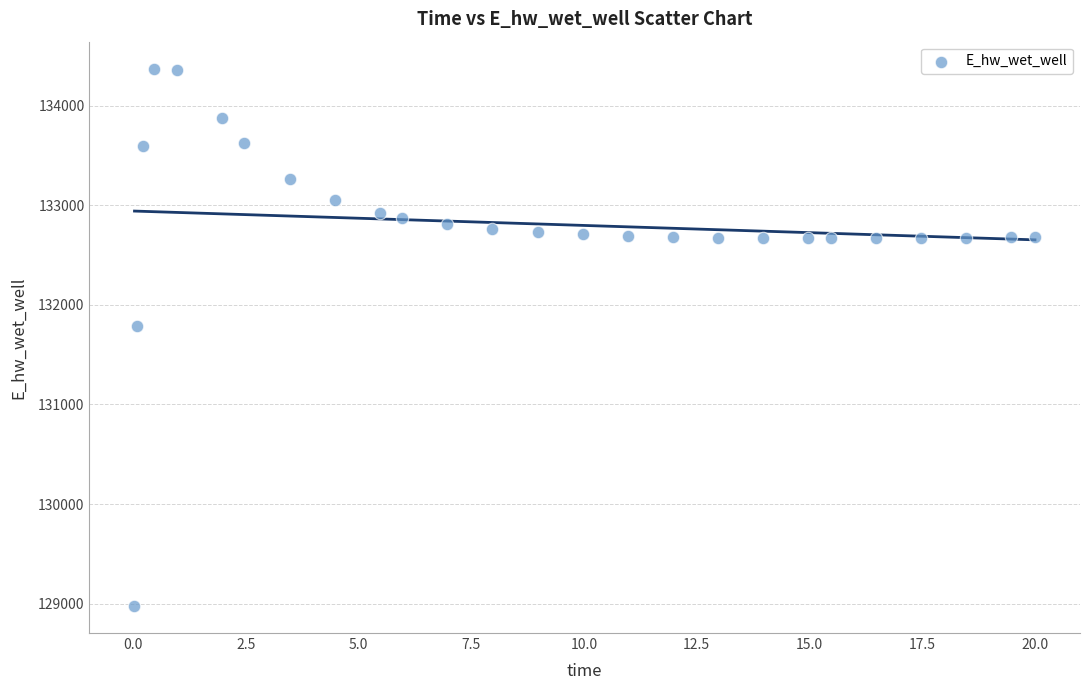

What is the range of X values (max minus min)?

20.0